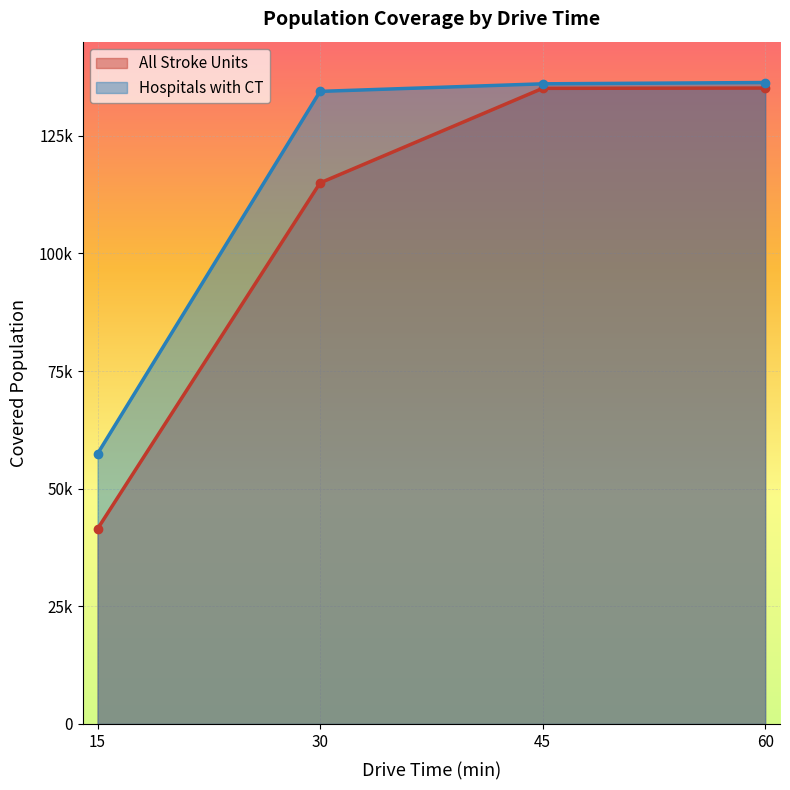

List the labels in order of All Stroke Units value, largest first.

60, 45, 30, 15